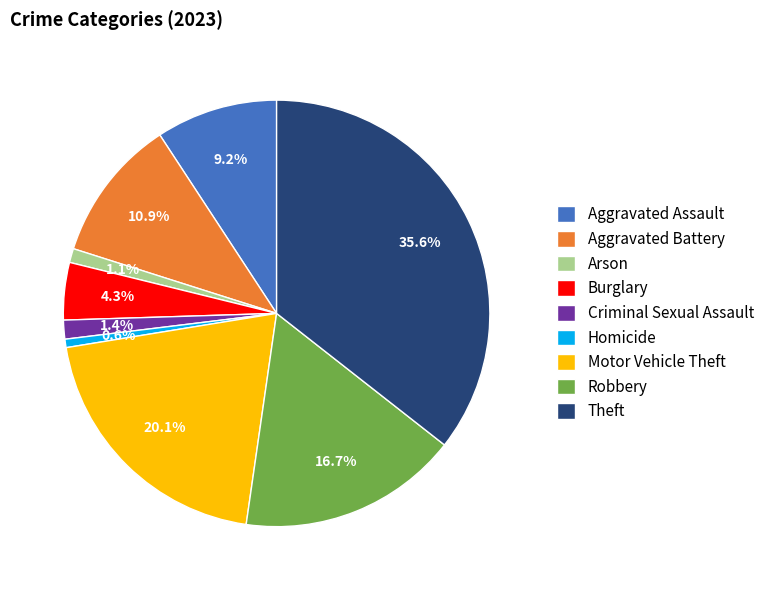

Count the number of slices in the pie.

9